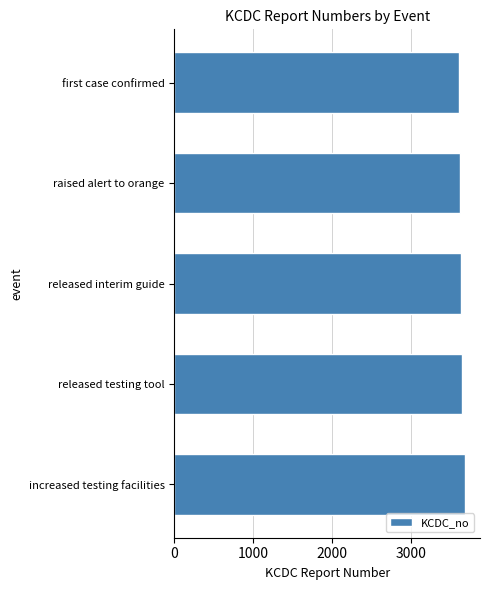

Approximately how many times larger is the value at released testing tool compared to released interim guide?

1.0